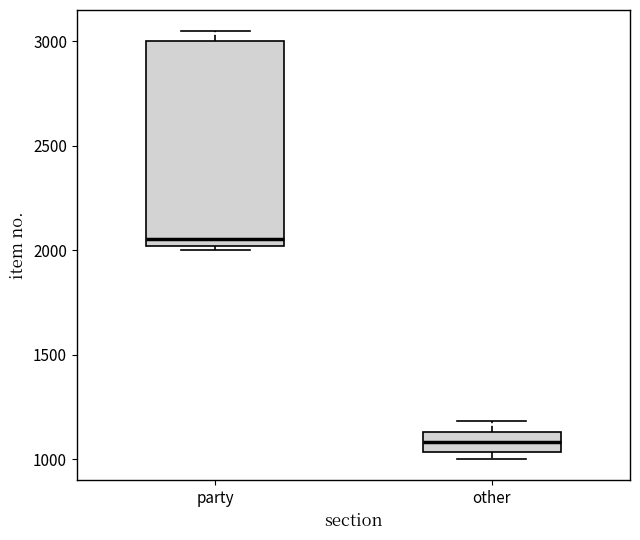

Where does the median line of the box for other sit on the y-axis? The values are not printed on the chart, so give them approximately, as read against the axis.

1100